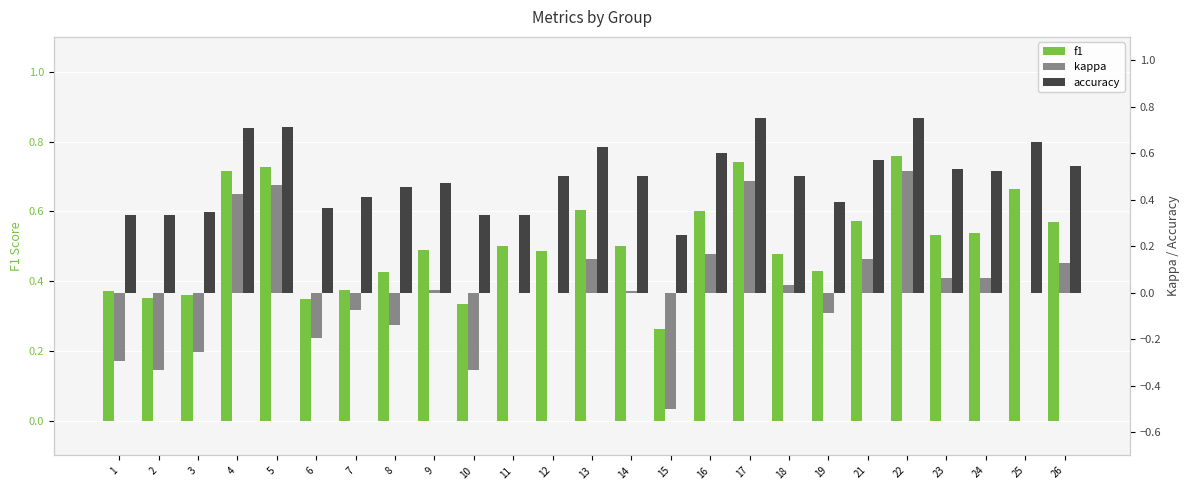

What is the difference between the highest and lowest values at 17?

0.3